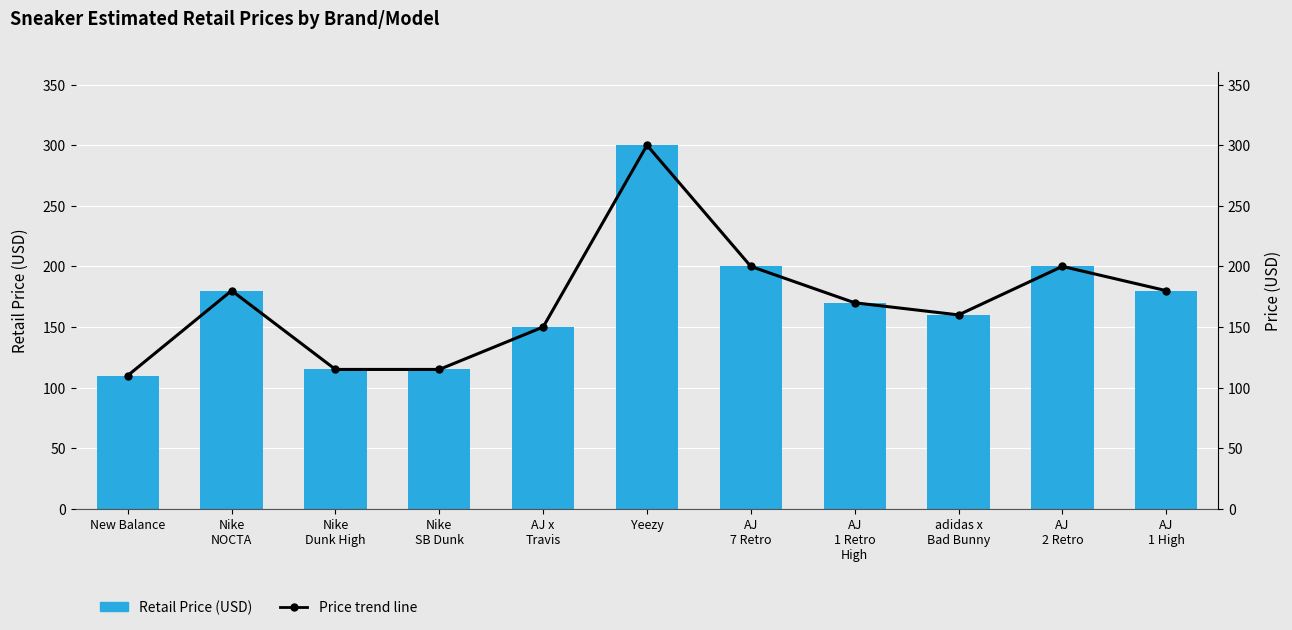

What is the minimum value for Price trend line?

110